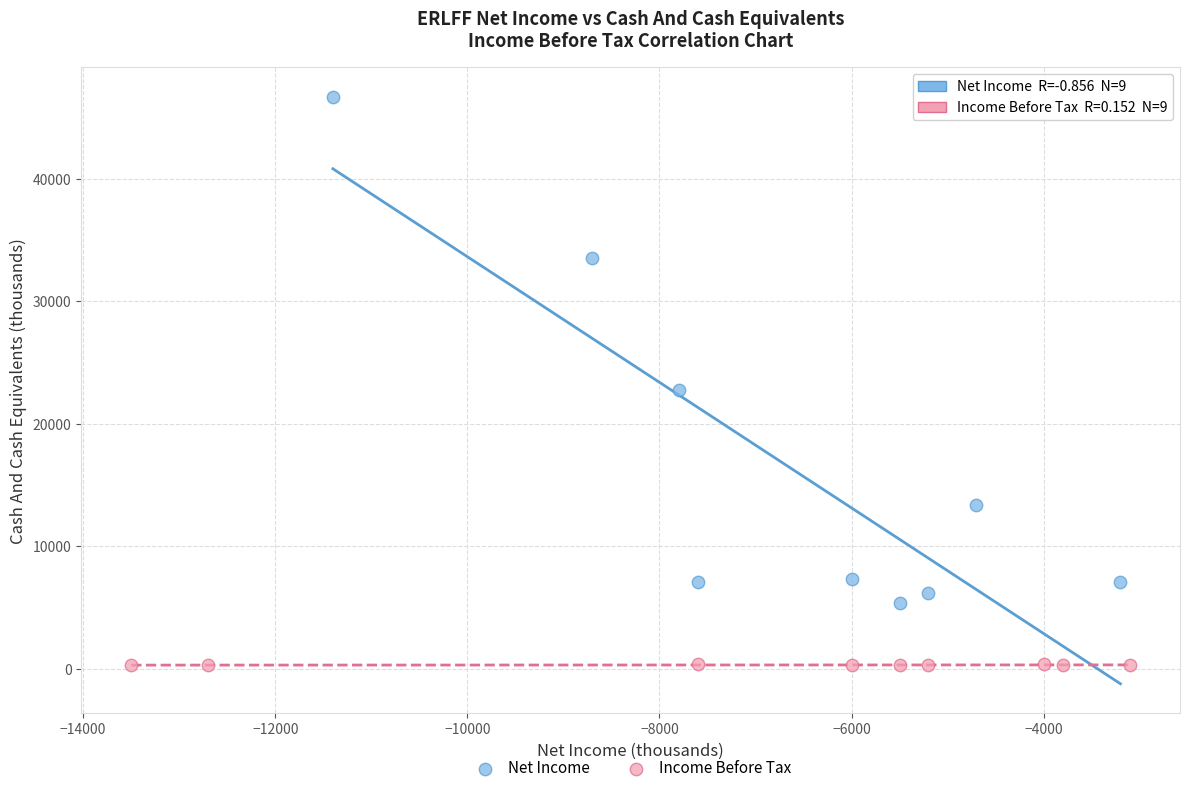

Which series contains the lowest Y value?

Income Before Tax